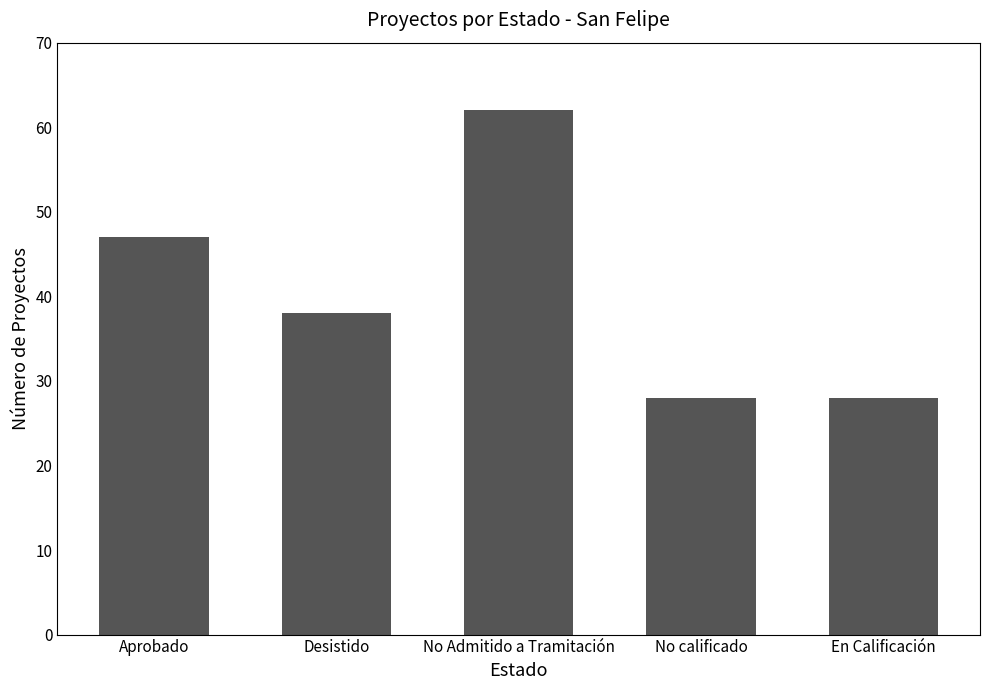

Reading right to left, extract all data points from this chart.

28	28	62	38	47